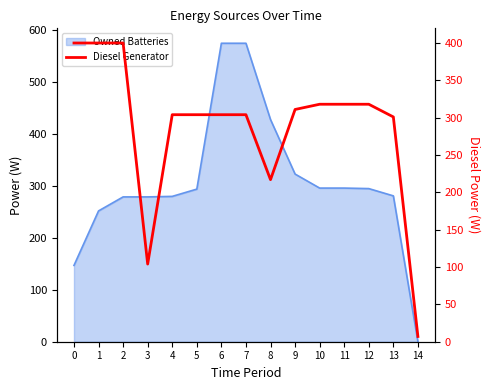

True or false: the data has more than 2 interior local peaks.

False